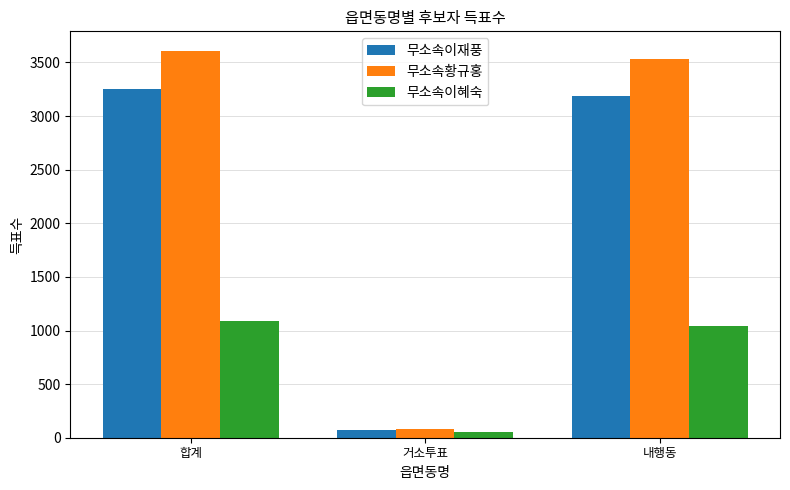

Where does the 무소속이재풍 series first go above 3188?

합계